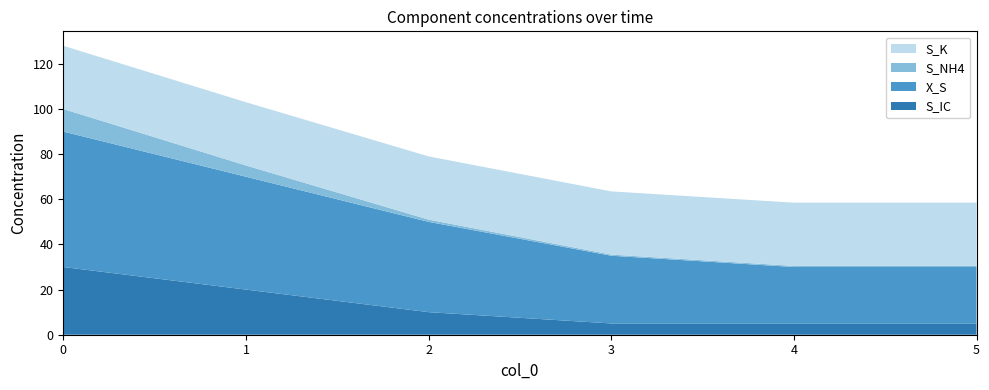

What is the total value across all series at 1?

103.0